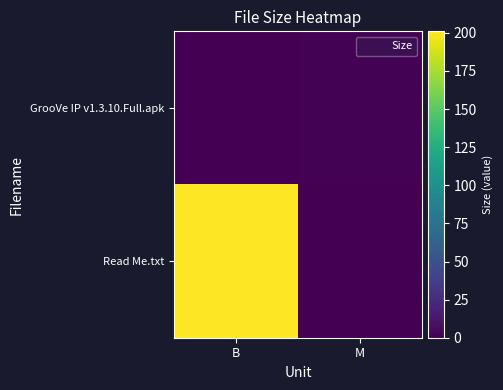

What is the spread (max minus min) of values at M?

1.1